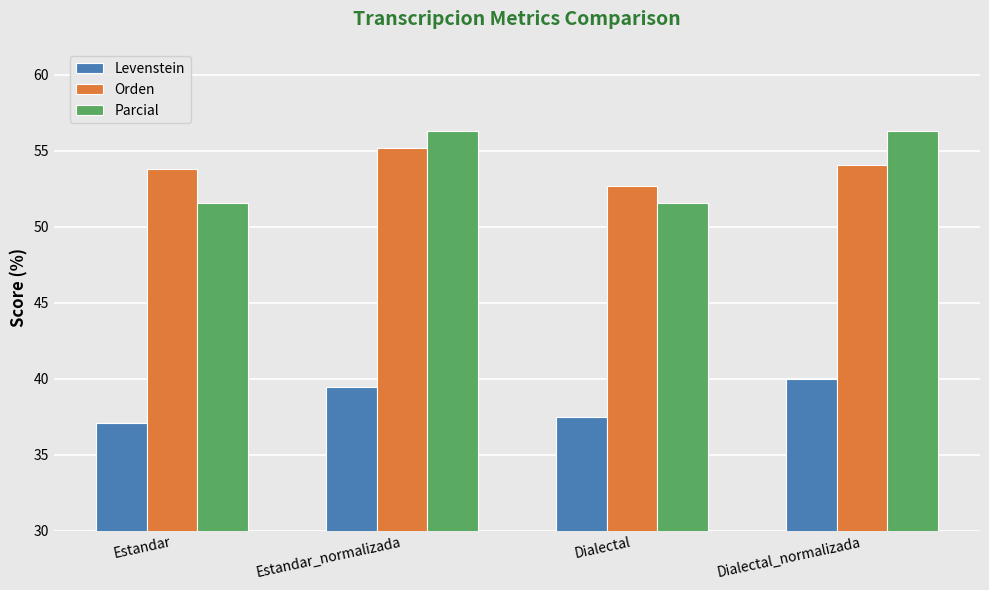

Where is Levenstein nearest to the value 38?

Dialectal